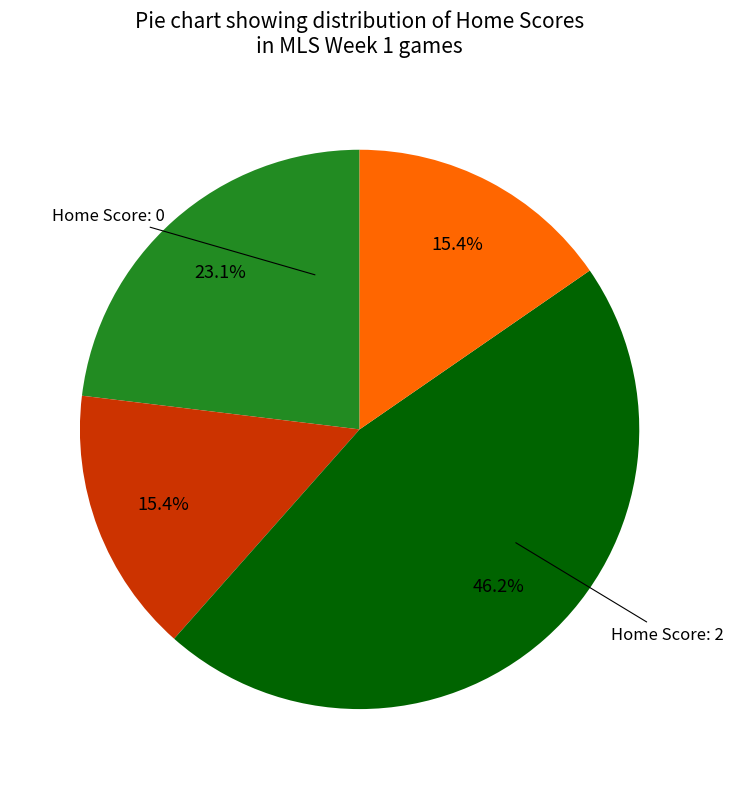

Does any single category account for the majority?

No